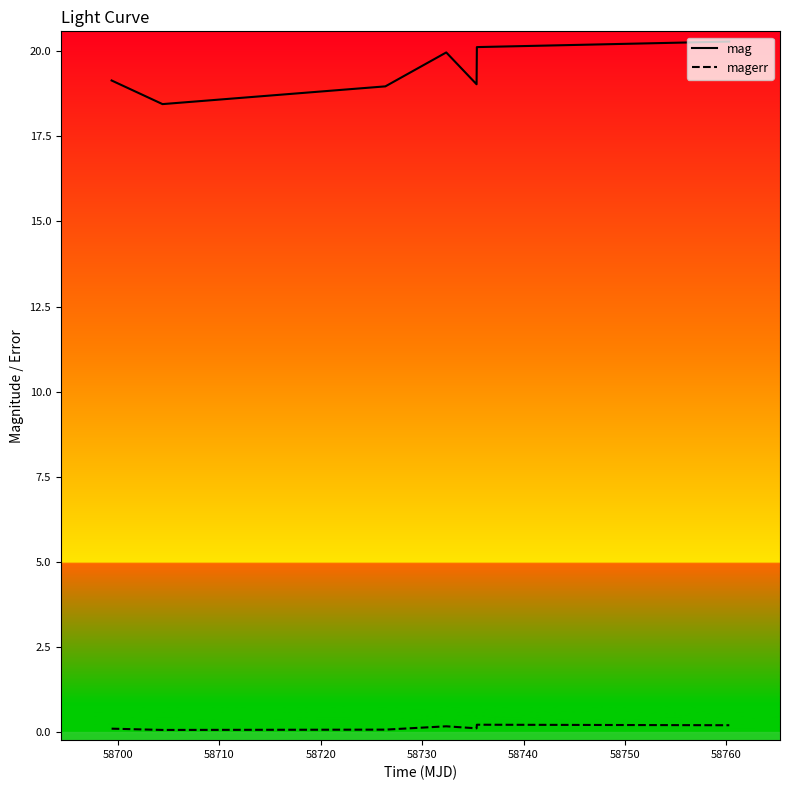

Rank the series by their maximum value, from lowest to highest.

magerr, mag